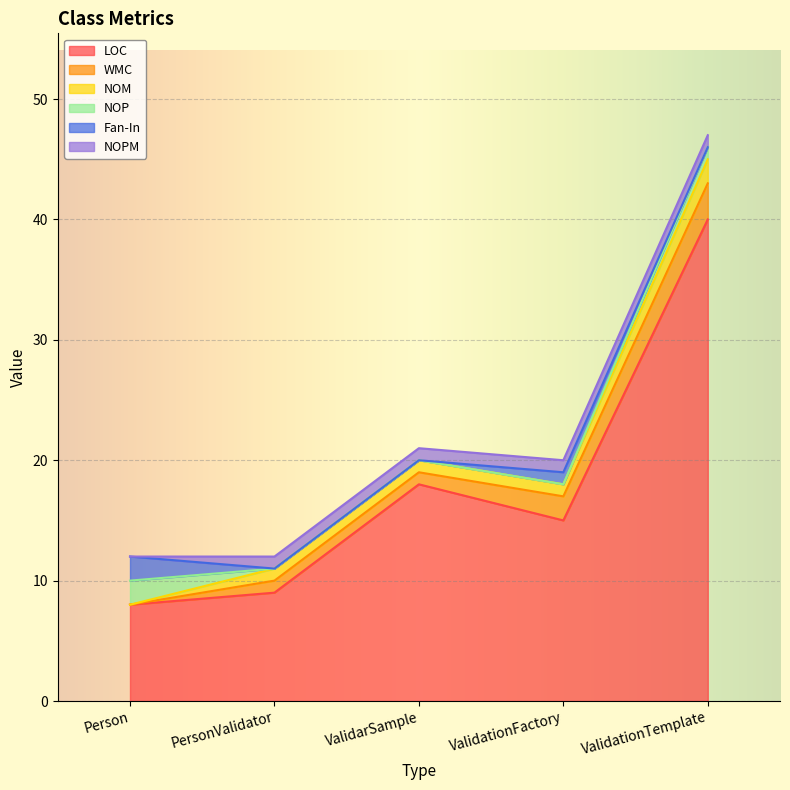

Read the NOPM value at PersonValidator.

1